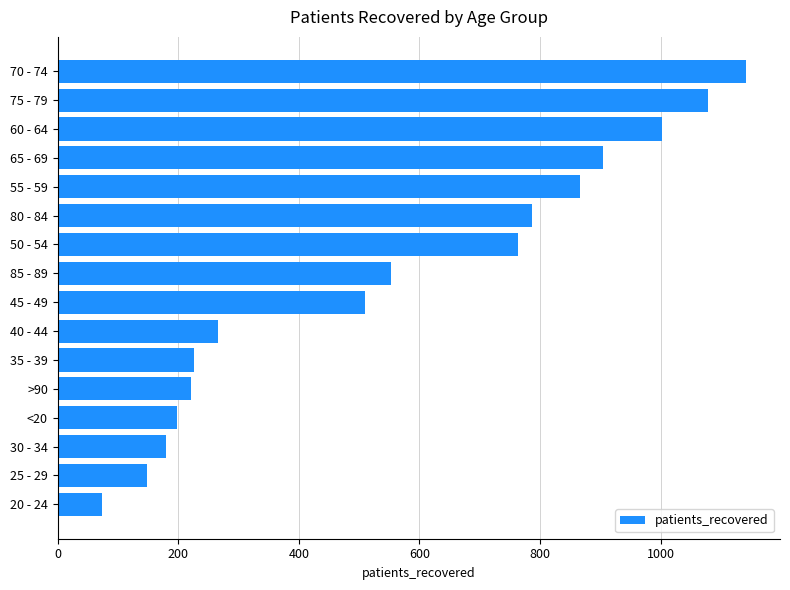

What is the ratio of the value at 70 - 74 to the value at 25 - 29?

7.7